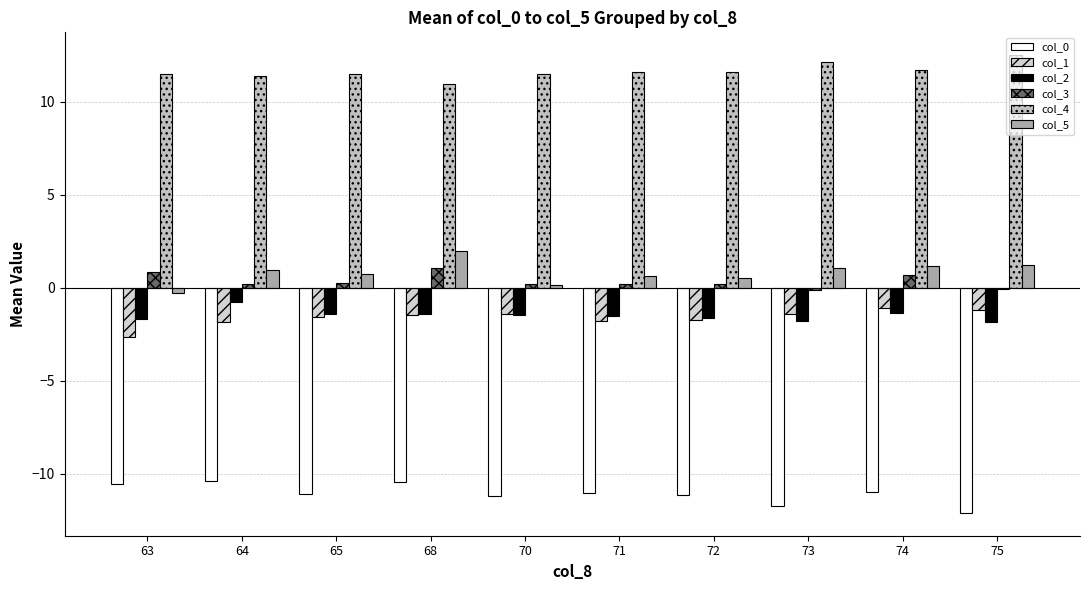

Is it true that col_0 equals -3.0 at 71?

False